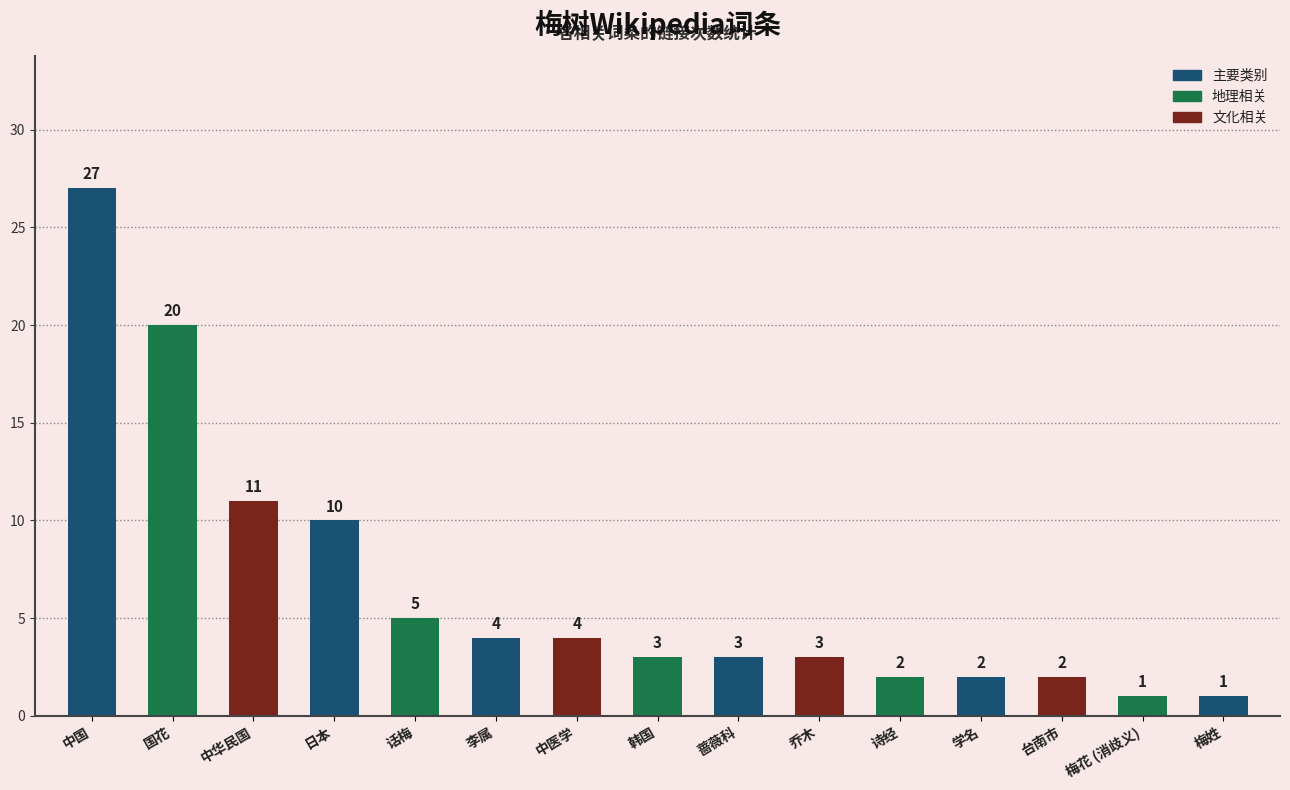

True or false: the data shows 20 at 国花.

True